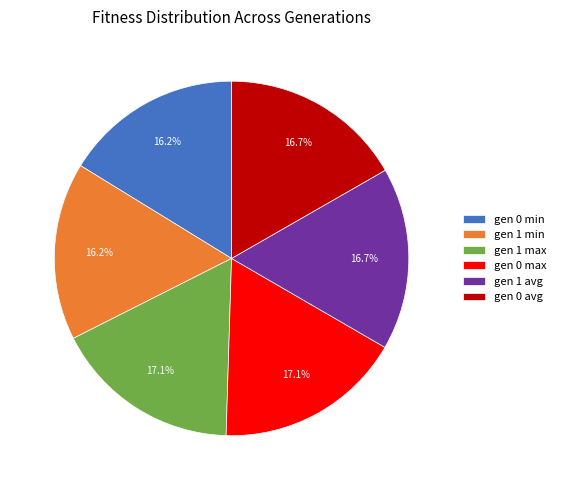

Is it true that gen 0 min is 4% of the pie?

False